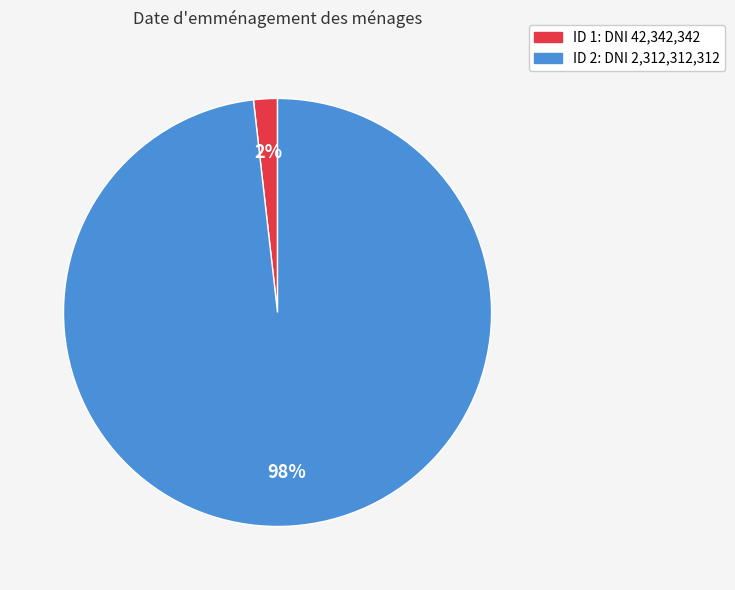

How many slices are in this pie chart?

2